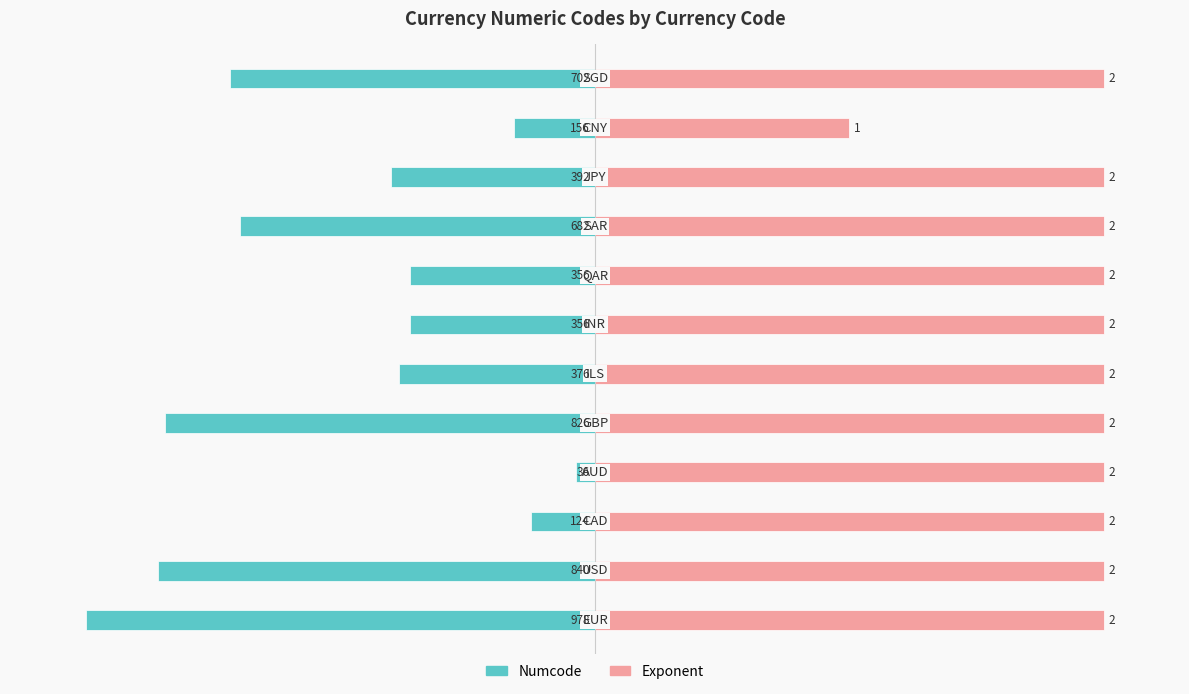

What are all the series names shown in the legend?

Numcode, Exponent